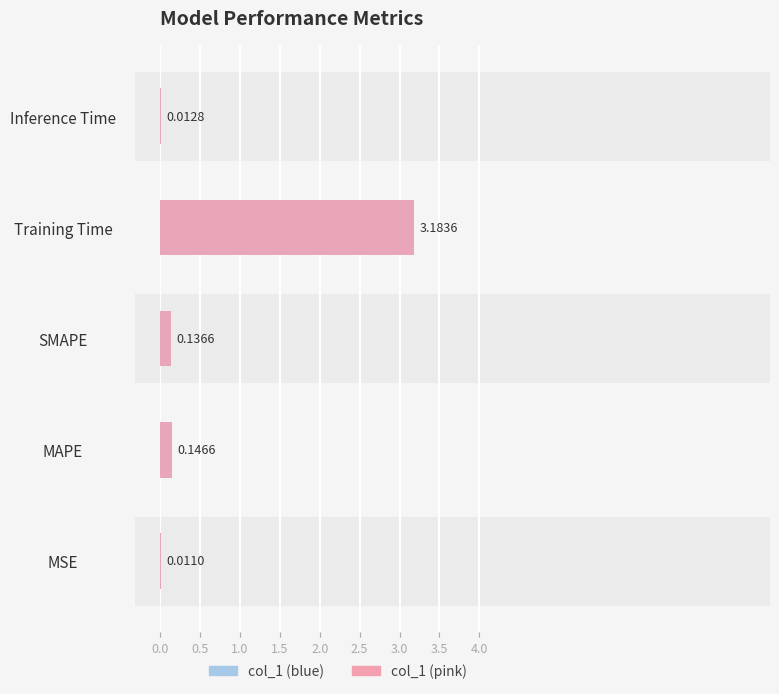

What position from the left is MAPE?

2